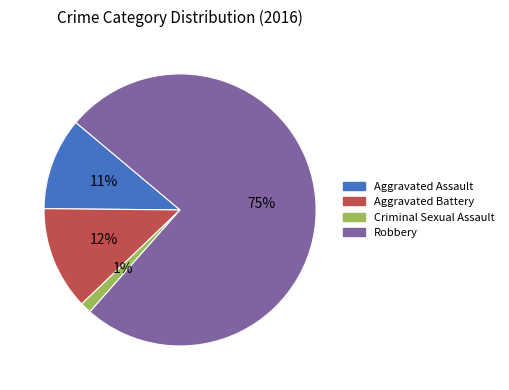

To the nearest percent, what is the average slice percentage?

25%